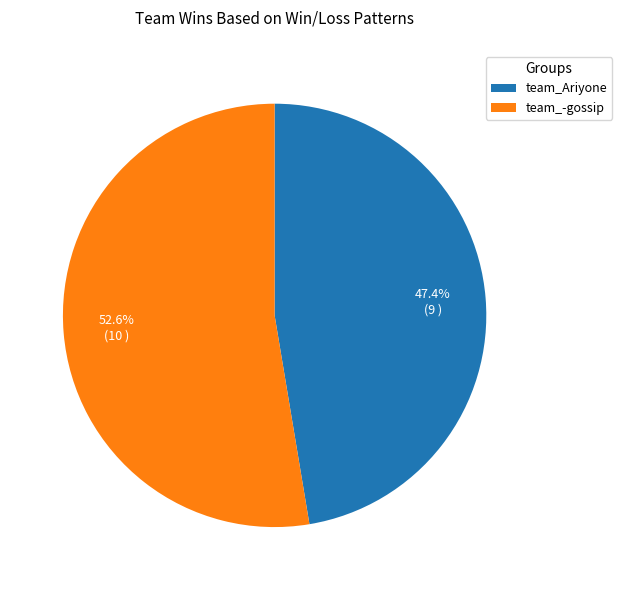

How many slices are in this pie chart?

2